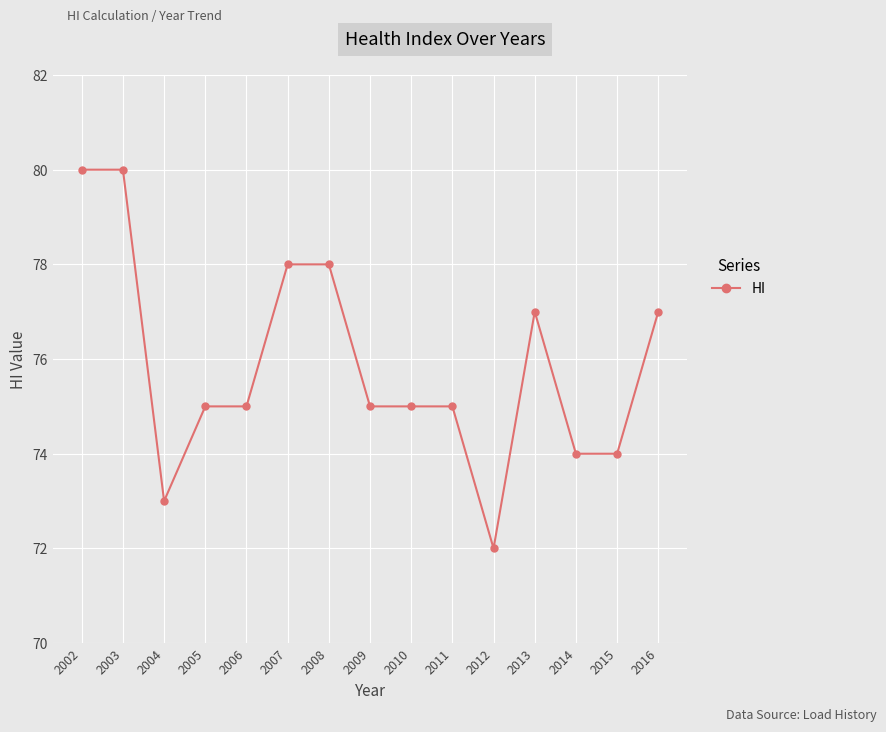

Reading left to right, extract all data points from this chart.

80	80	73	75	75	78	78	75	75	75	72	77	74	74	77